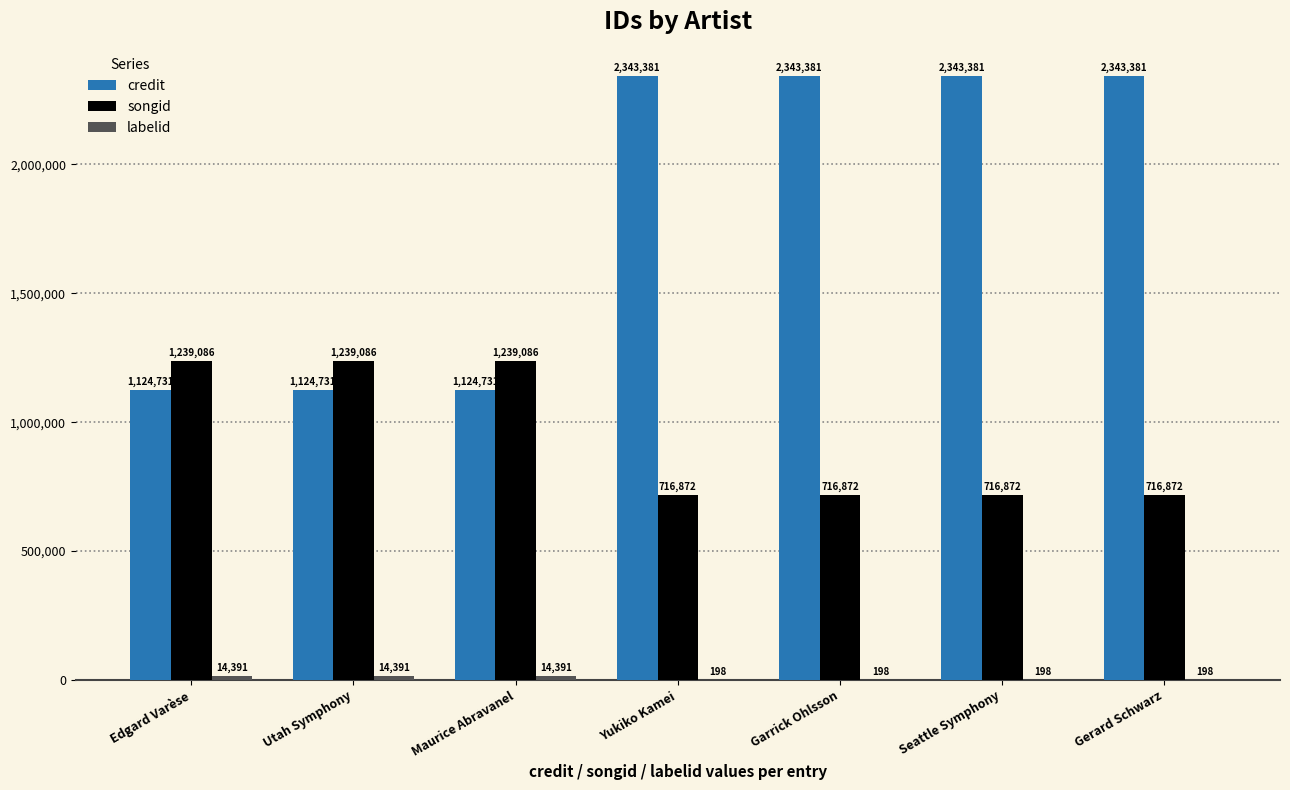

Which series has the largest total across all categories?

credit